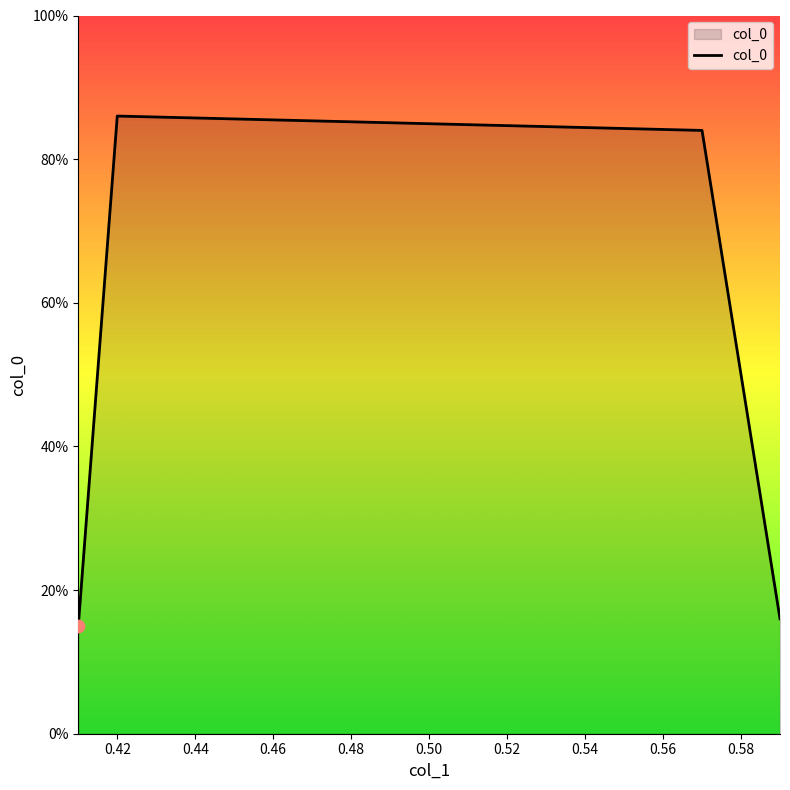

Is this an area chart (filled region under the line)?

Yes